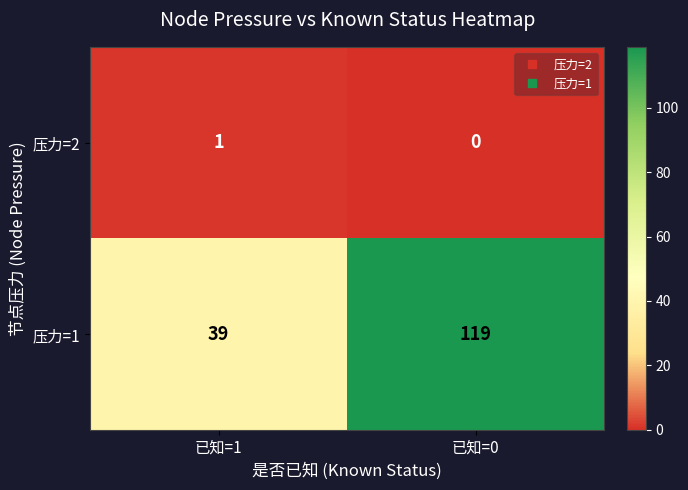

What is the difference between the maximum and minimum values in the 压力=1 series?

80